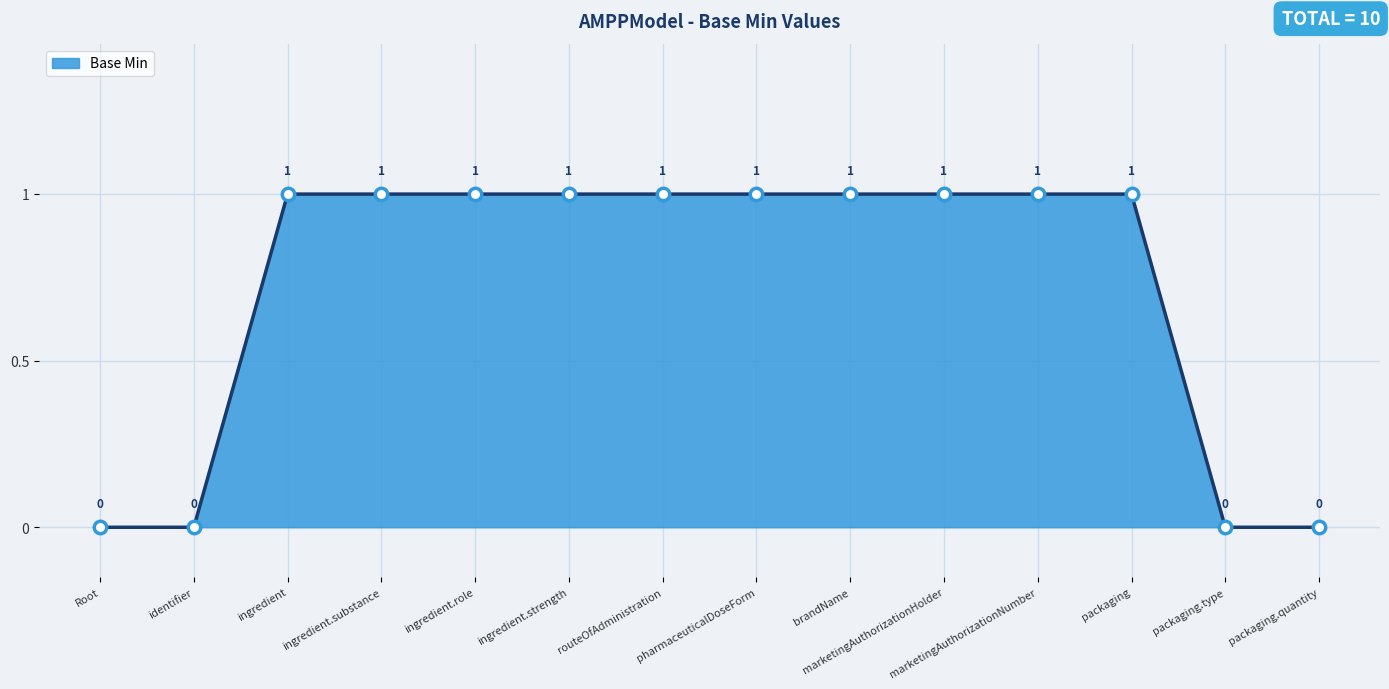

What is the ratio of the value at marketingAuthorizationHolder to the value at ingredient.role?

1.0